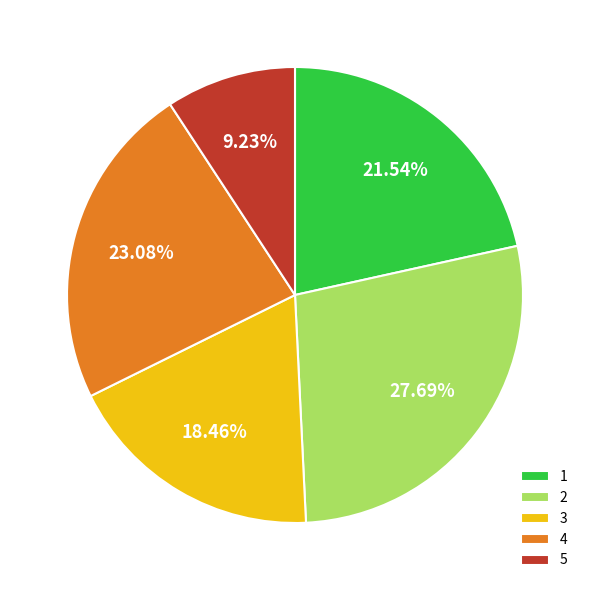

Which has a higher value, 5 or 4?

4